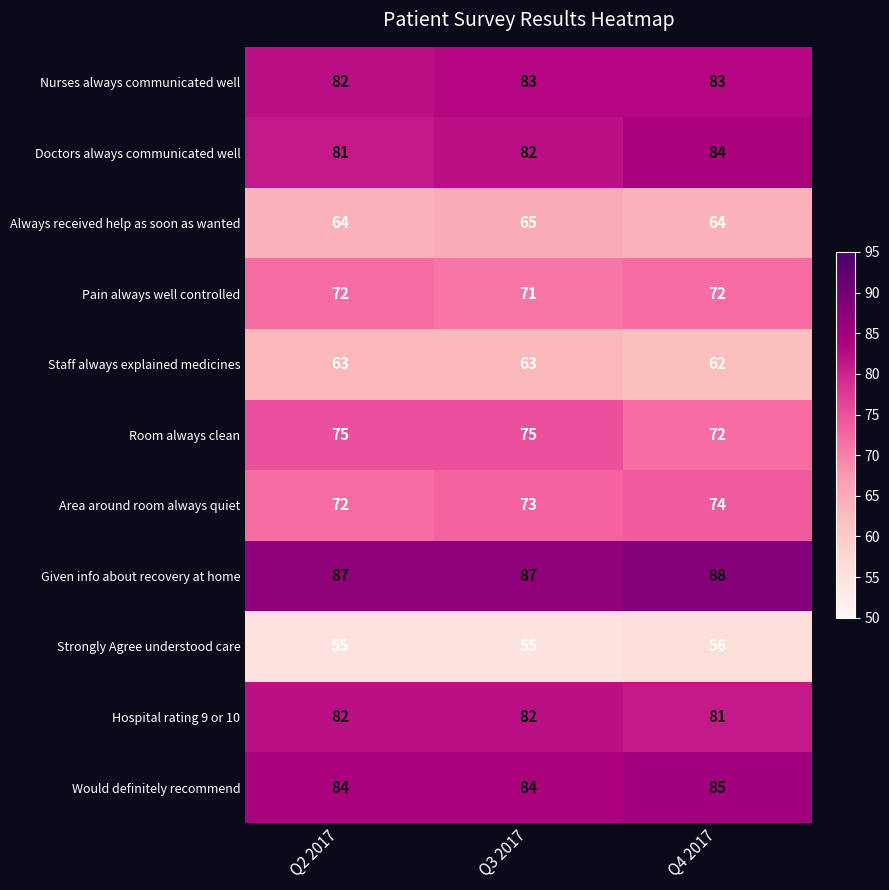

What is the average value of the Room always clean series?

74